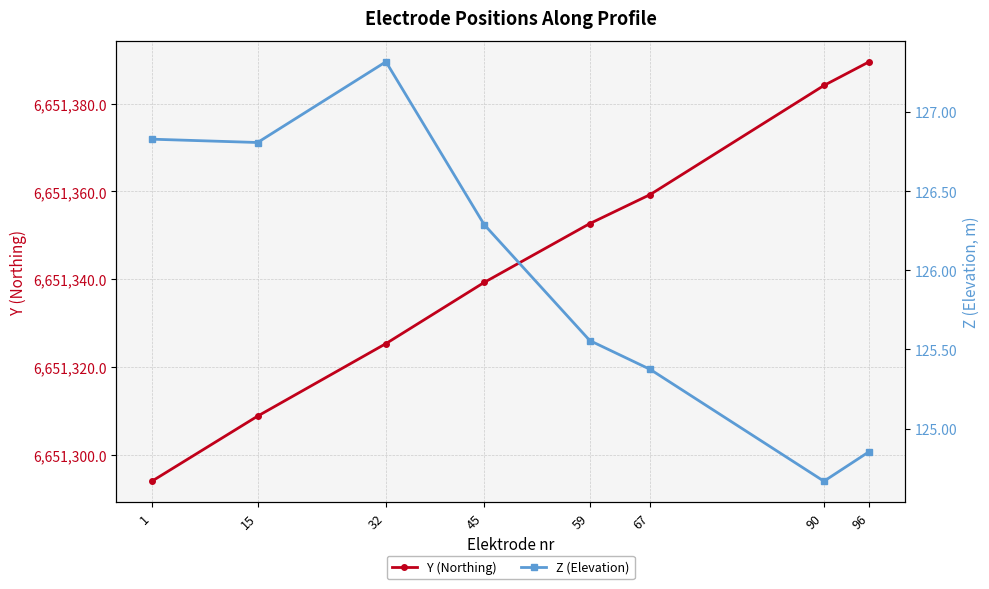

Where does the Z (Elevation) series first go above 126?

1